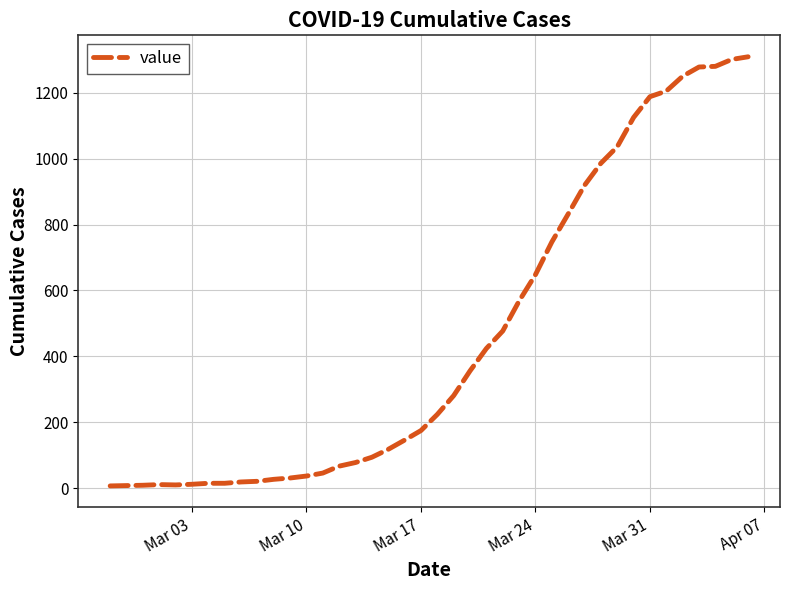

What is the greatest value displayed?

1309